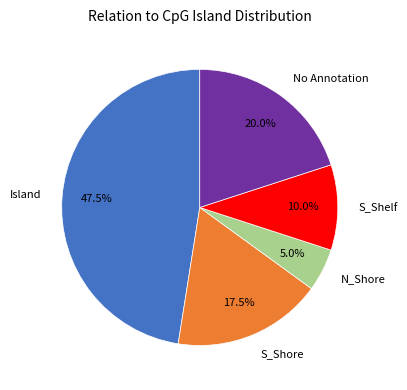

Rank the categories by value from highest to lowest.

Island, No Annotation, S_Shore, S_Shelf, N_Shore